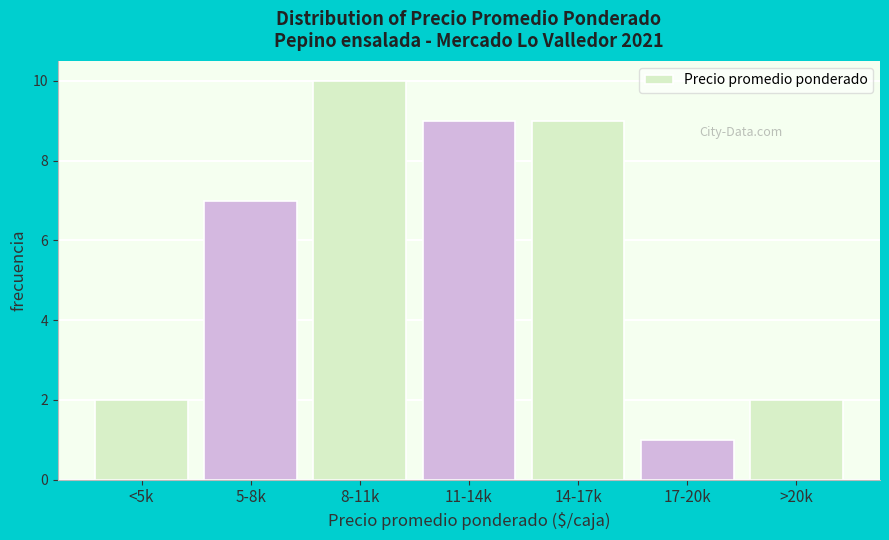

Reading left to right, list all the values displayed in this chart.

2	7	10	9	9	1	2